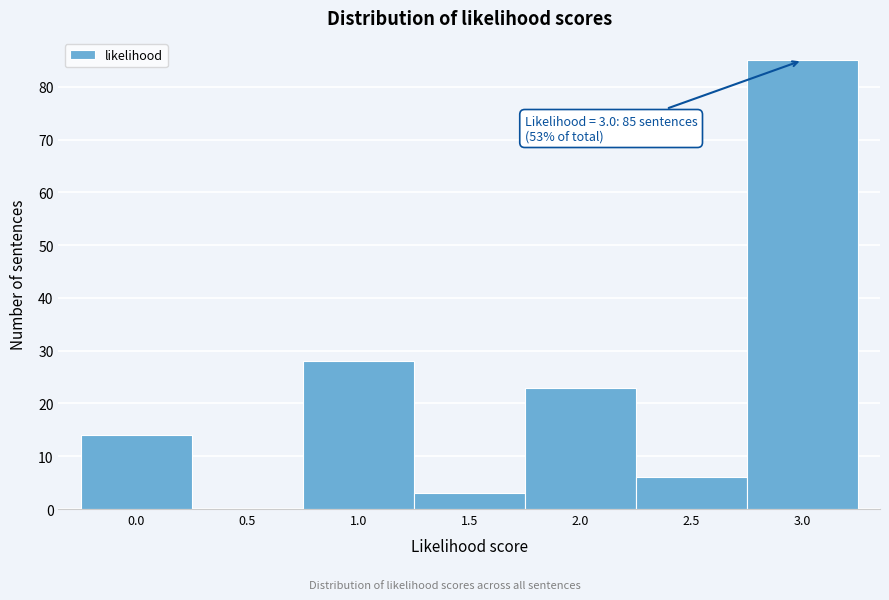

Reading left to right, extract all data points from this chart.

0.0=14	0.5=0	1.0=28	1.5=3	2.0=23	2.5=6	3.0=85